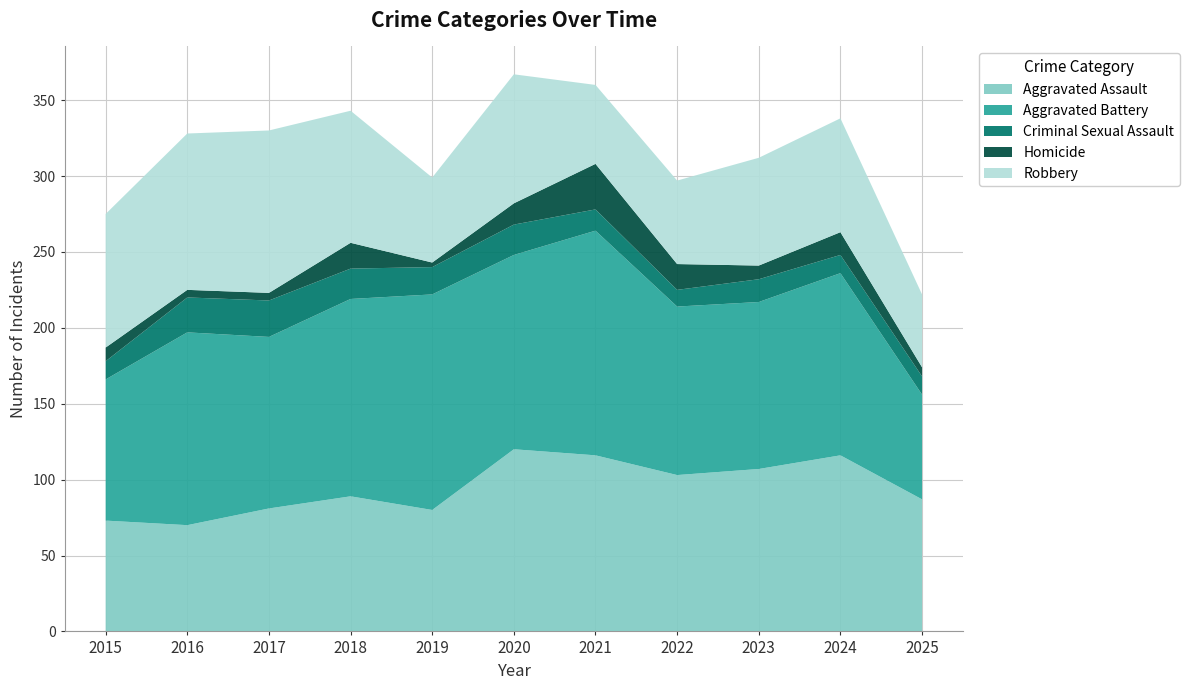

Reading left to right, list all the values displayed in this chart.

Aggravated Assault: 2015=73	2016=70	2017=81	2018=89	2019=80	2020=120	2021=116	2022=103	2023=107	2024=116	2025=87
Aggravated Battery: 2015=93	2016=127	2017=113	2018=130	2019=142	2020=128	2021=148	2022=111	2023=110	2024=120	2025=69
Criminal Sexual Assault: 2015=12	2016=23	2017=24	2018=20	2019=18	2020=20	2021=14	2022=11	2023=15	2024=12	2025=12
Homicide: 2015=9	2016=5	2017=5	2018=17	2019=3	2020=14	2021=30	2022=17	2023=9	2024=15	2025=6
Robbery: 2015=88	2016=103	2017=107	2018=87	2019=56	2020=85	2021=52	2022=55	2023=71	2024=75	2025=48